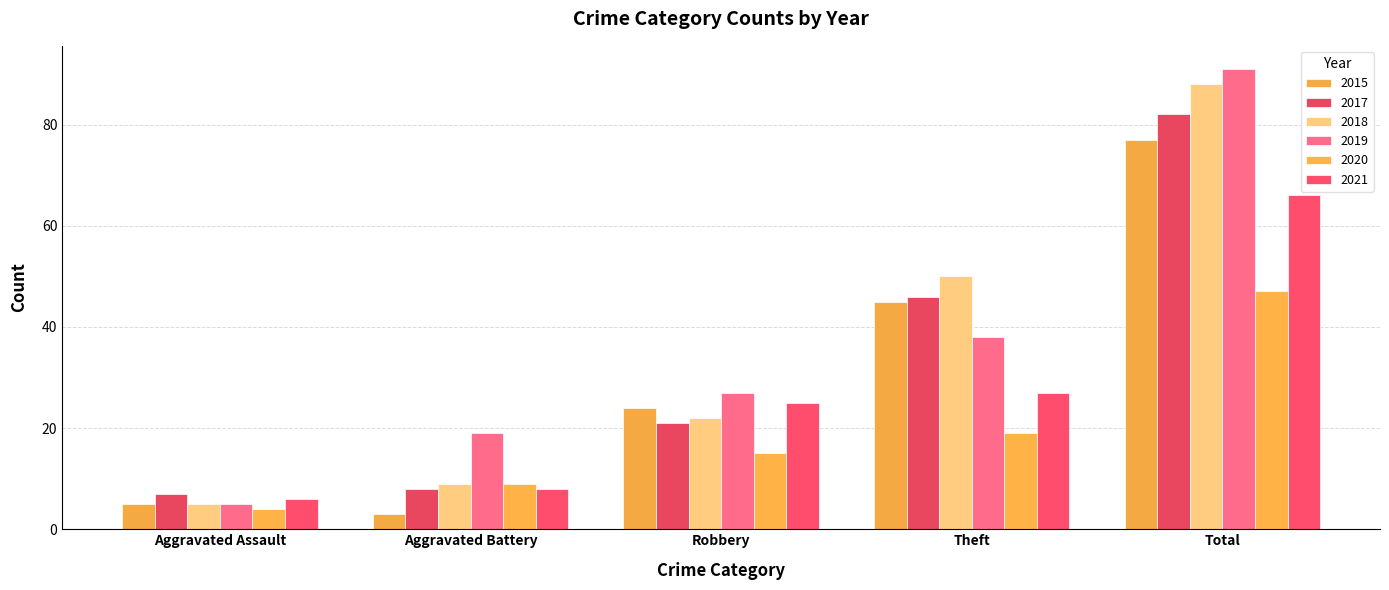

What are all the series names shown in the legend?

2015, 2017, 2018, 2019, 2020, 2021